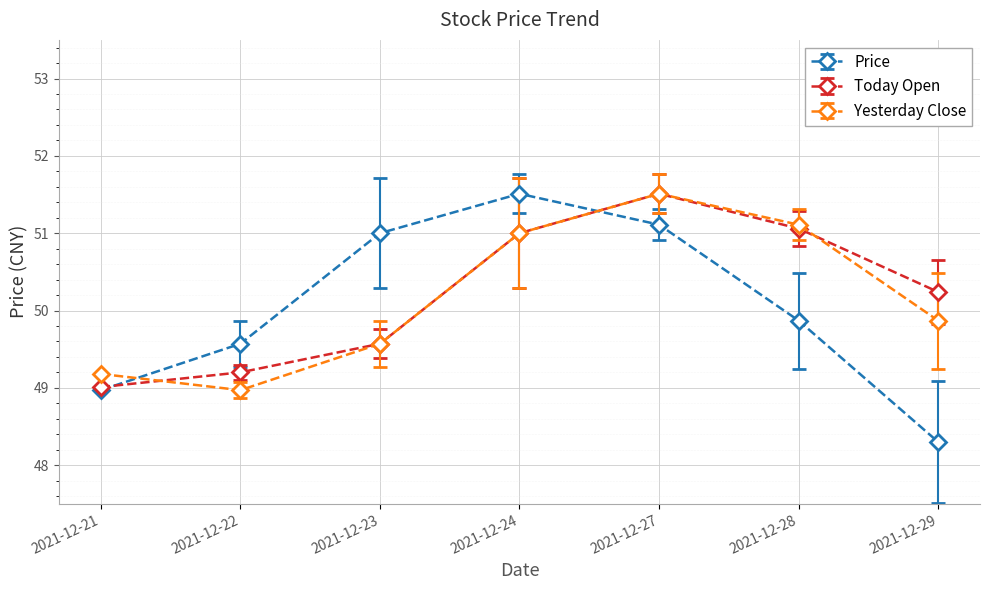

At which label is Yesterday Close closest to 50?

2021-12-29